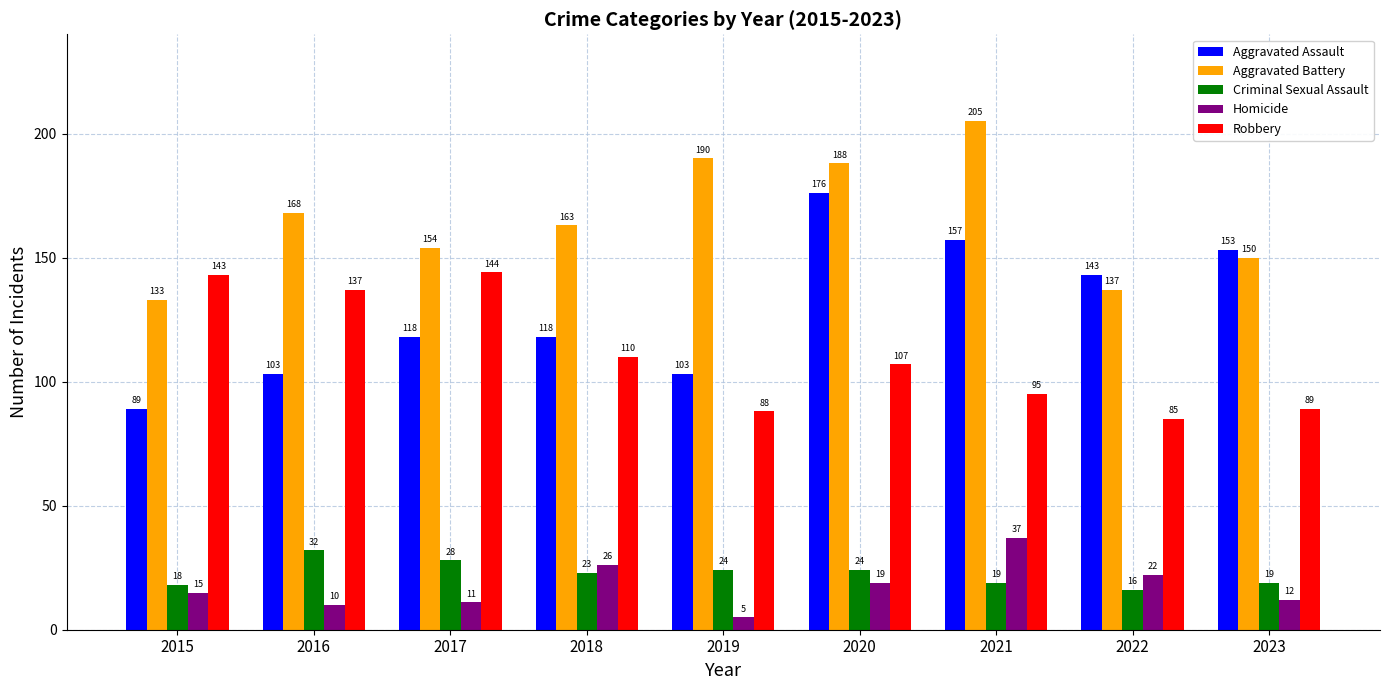

Read the Robbery value at 2018, to the nearest 5.

110